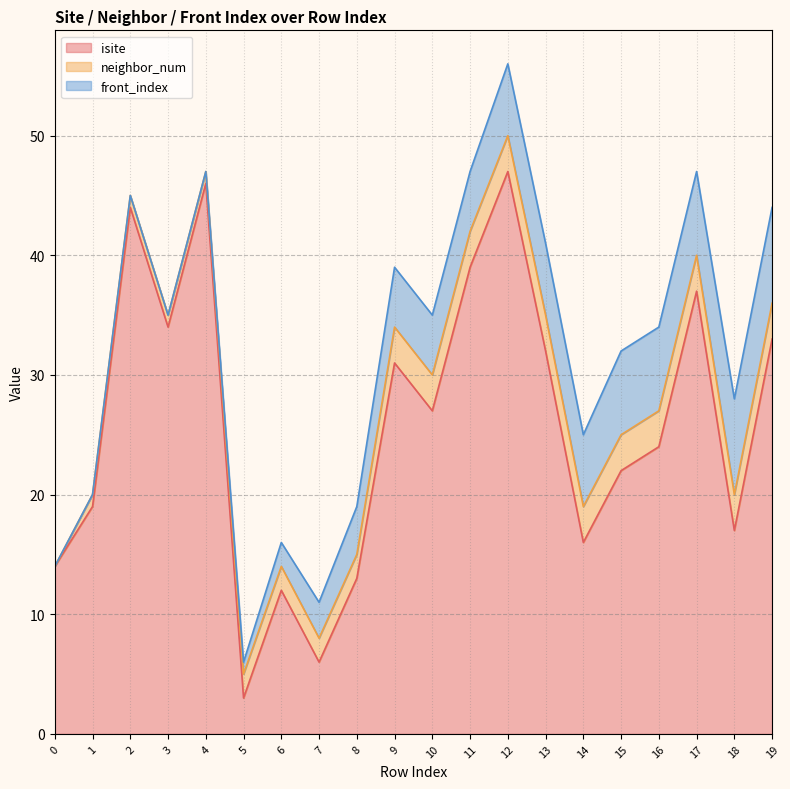

The value of front_index at 3 is 3. True or false?

False